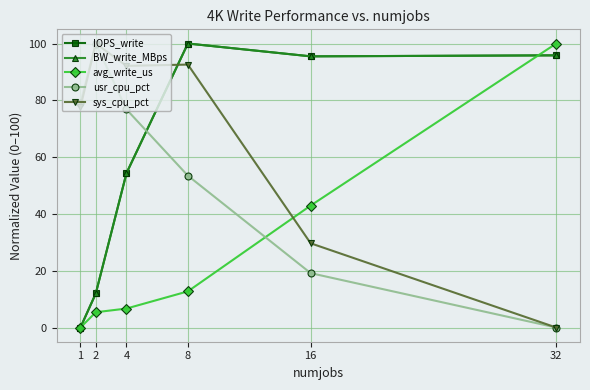

List the labels in order of usr_cpu_pct value, largest first.

2, 1, 4, 8, 16, 32